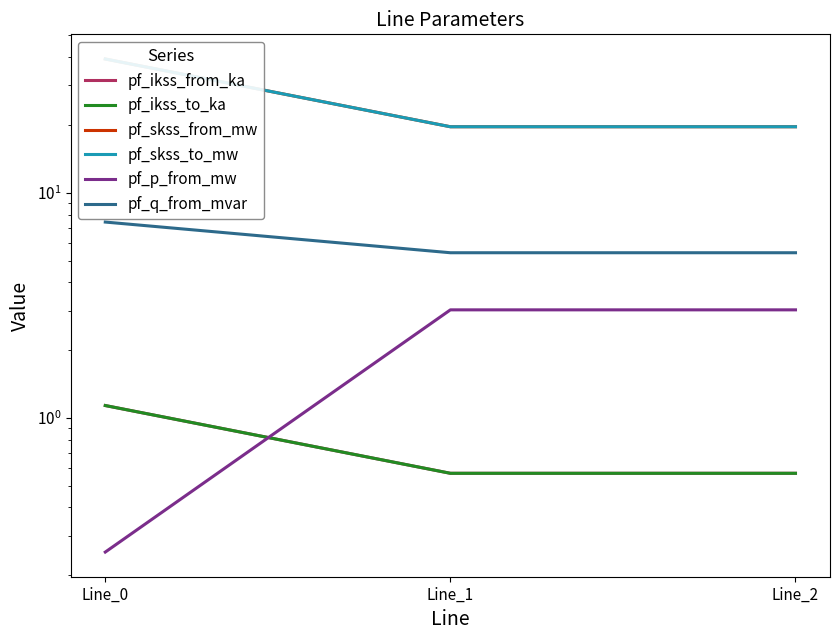

Which series changed the most between Line_0 and Line_2?

pf_skss_from_mw